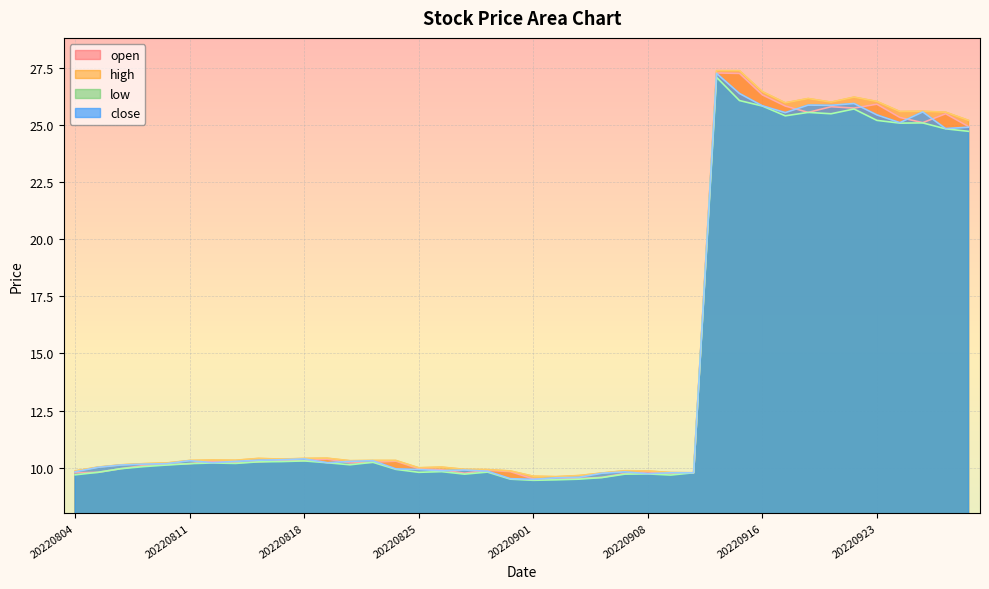

Is it true that close equals 26.0 at 20220922?

True